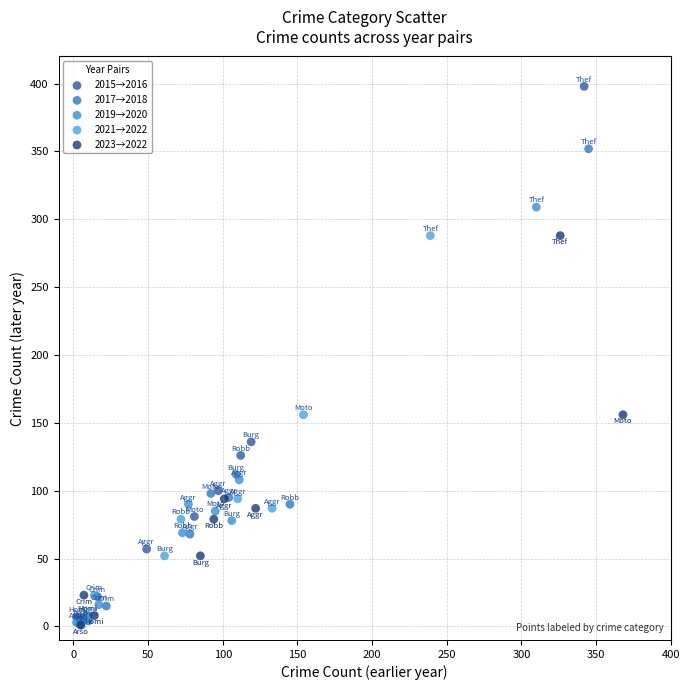

Which series contains the highest Y value?

2015→2016